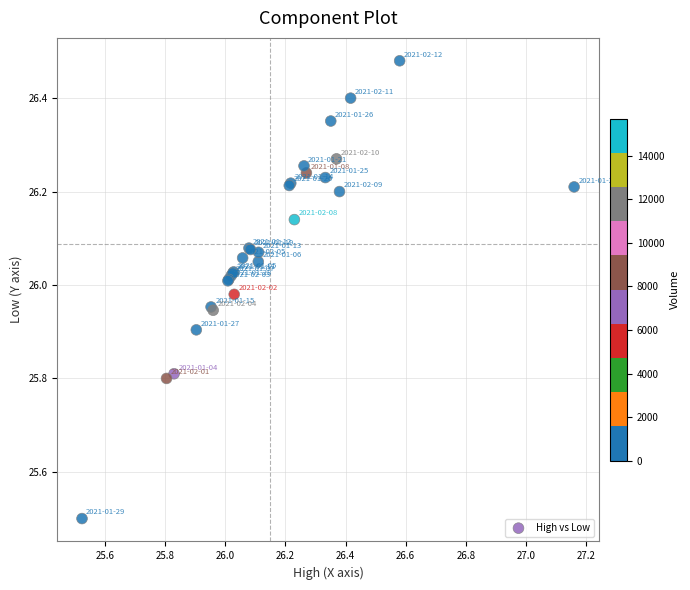

What Y value in the scatter plot is closest to 25?

25.5